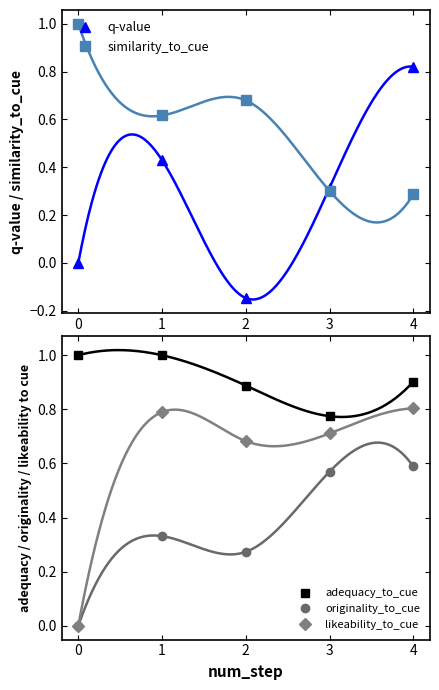

How many positive values does the q-value series have?

3